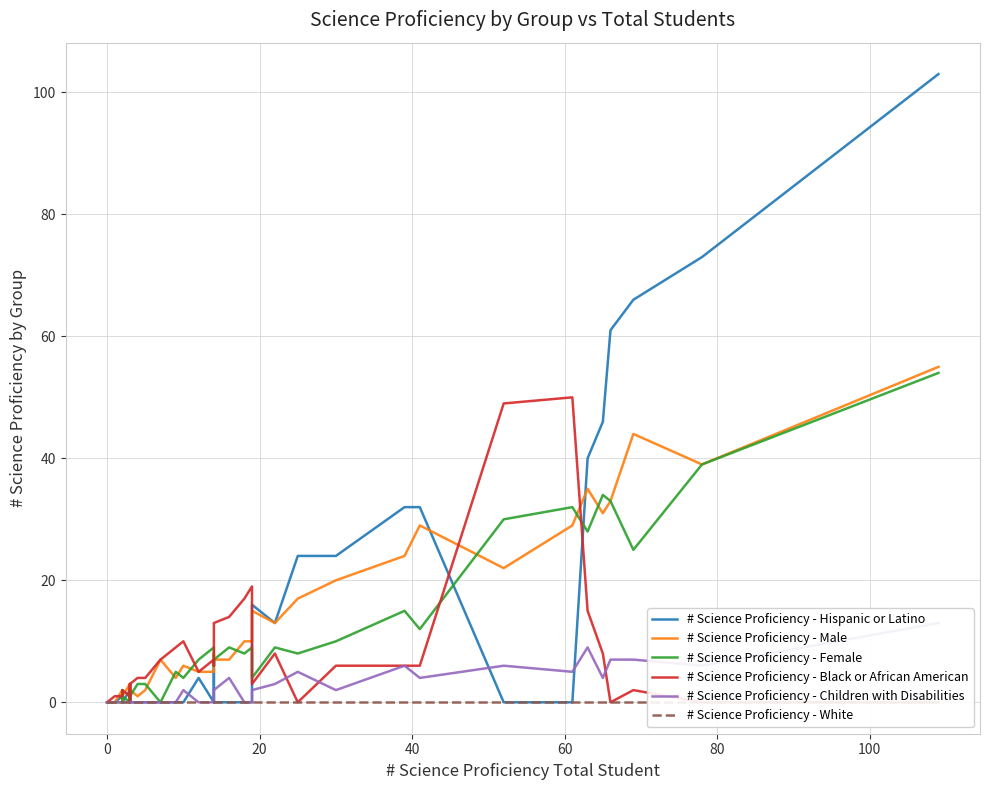

Is it true that # Science Proficiency - Male equals 1 at 100?

False